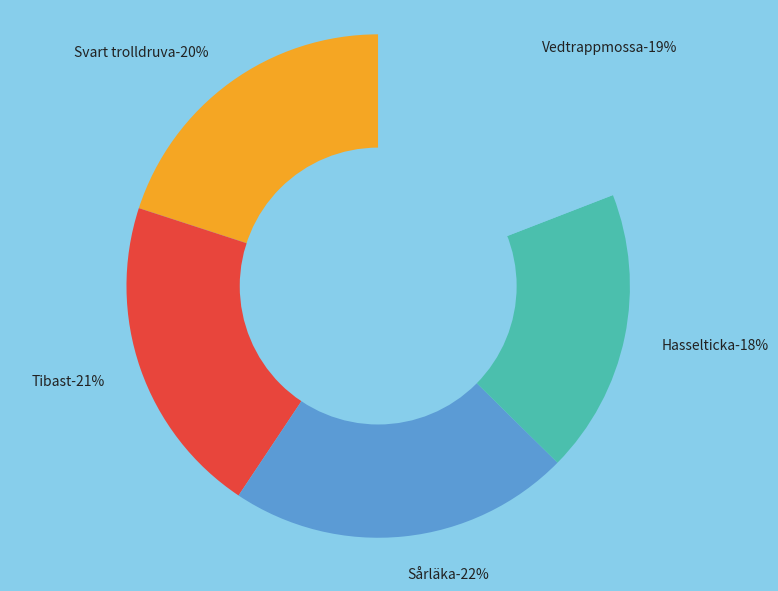

The Vedtrappmossa slice represents 19% of the pie. True or false?

True